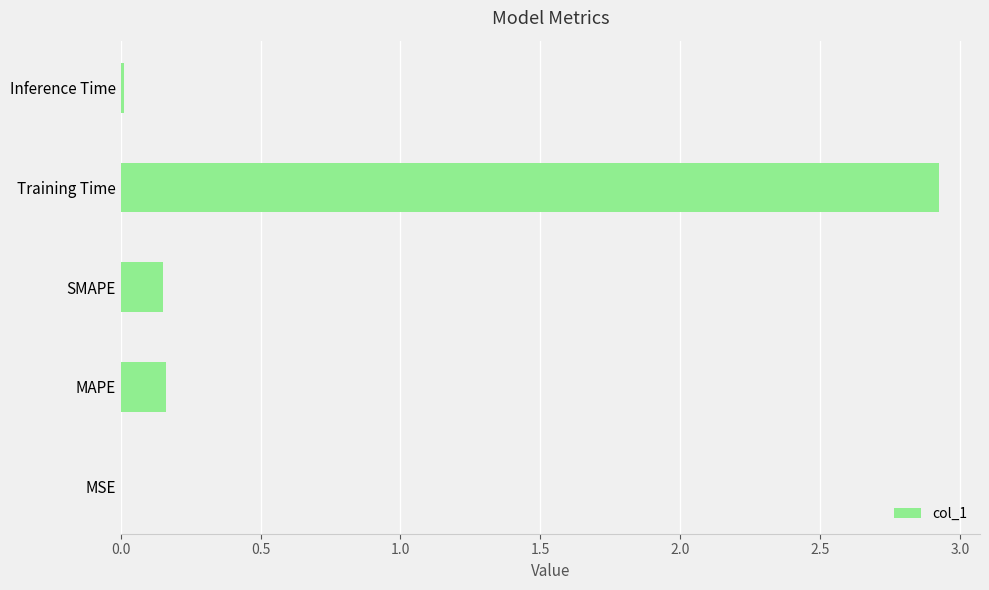

Which label corresponds to the largest value in the chart?

Training Time